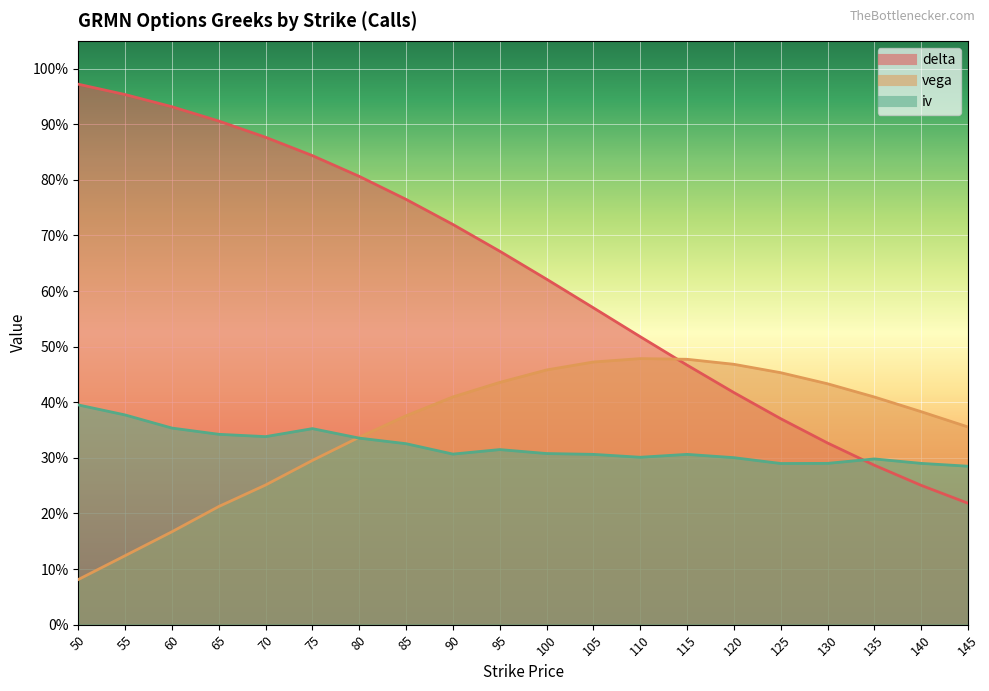

Reading left to right, transcribe all the data shown in this chart.

delta: 50=1.0	55=1.0	60=0.9	65=0.9	70=0.9	75=0.8	80=0.8	85=0.8	90=0.7	95=0.7	100=0.6	105=0.6	110=0.5	115=0.5	120=0.4	125=0.4	130=0.3	135=0.3	140=0.3	145=0.2
vega: 50=0.1	55=0.1	60=0.2	65=0.2	70=0.3	75=0.3	80=0.3	85=0.4	90=0.4	95=0.4	100=0.5	105=0.5	110=0.5	115=0.5	120=0.5	125=0.5	130=0.4	135=0.4	140=0.4	145=0.4
iv: 50=0.4	55=0.4	60=0.4	65=0.3	70=0.3	75=0.4	80=0.3	85=0.3	90=0.3	95=0.3	100=0.3	105=0.3	110=0.3	115=0.3	120=0.3	125=0.3	130=0.3	135=0.3	140=0.3	145=0.3